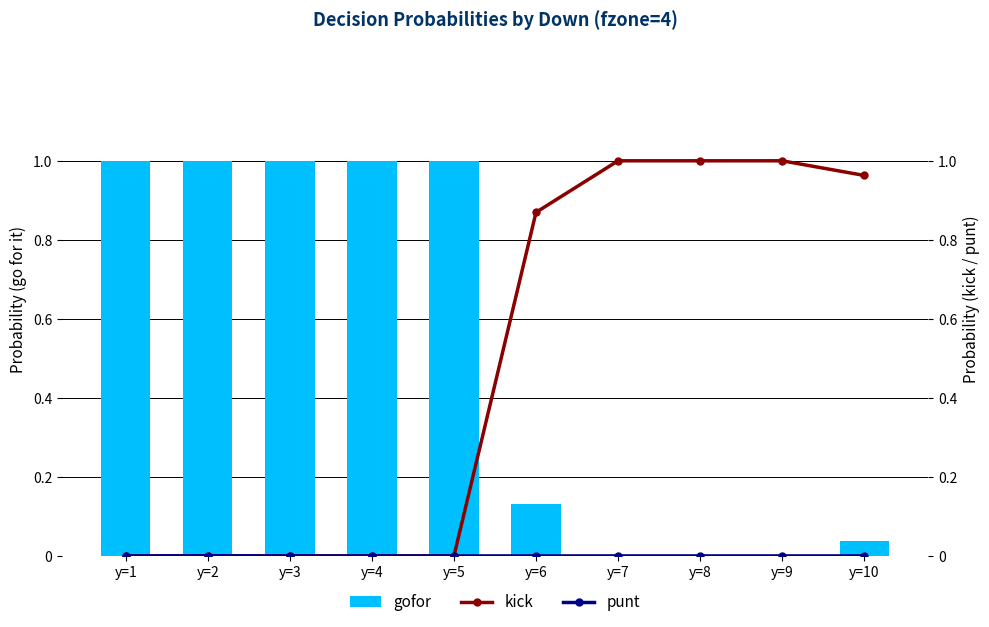

Which series has the widest spread of values?

gofor